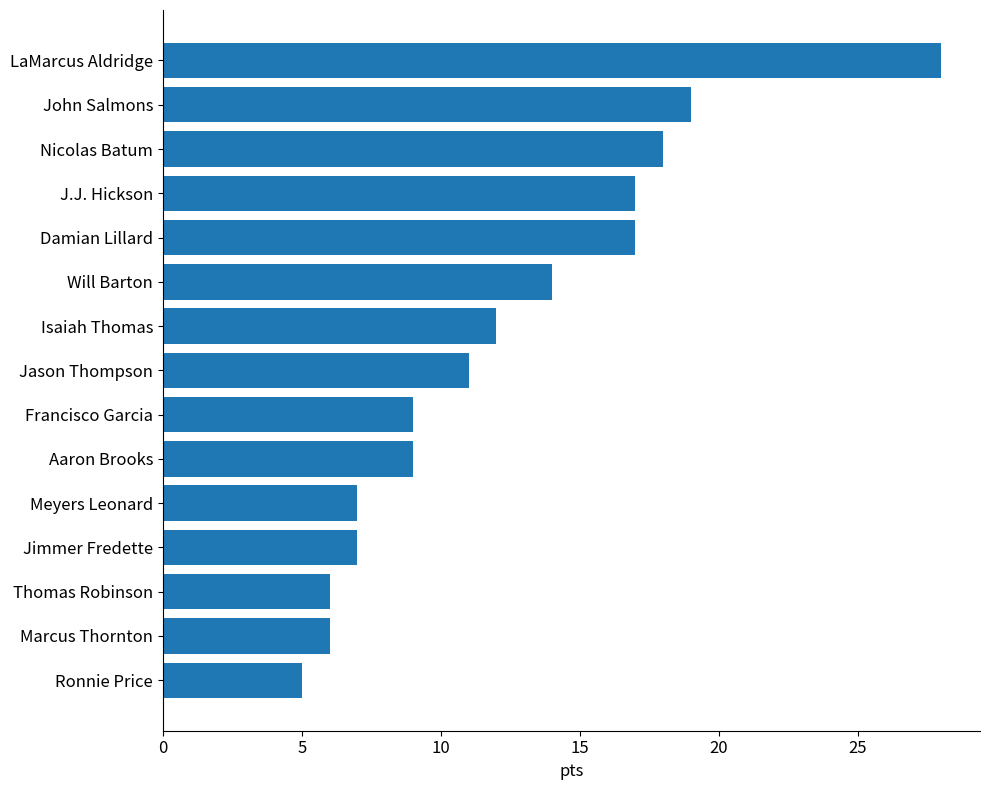

Reading bottom to top, list all the values displayed in this chart.

5	6	6	7	7	9	9	11	12	14	17	17	18	19	28